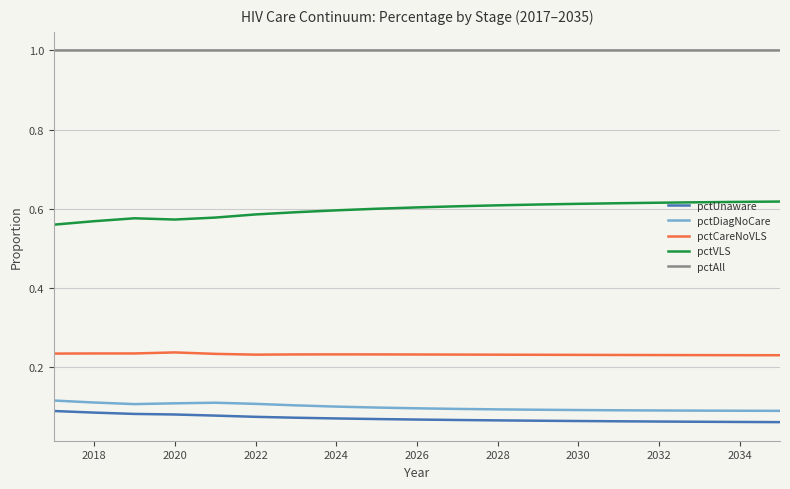

True or false: pctCareNoVLS and pctDiagNoCare cross at least once.

False